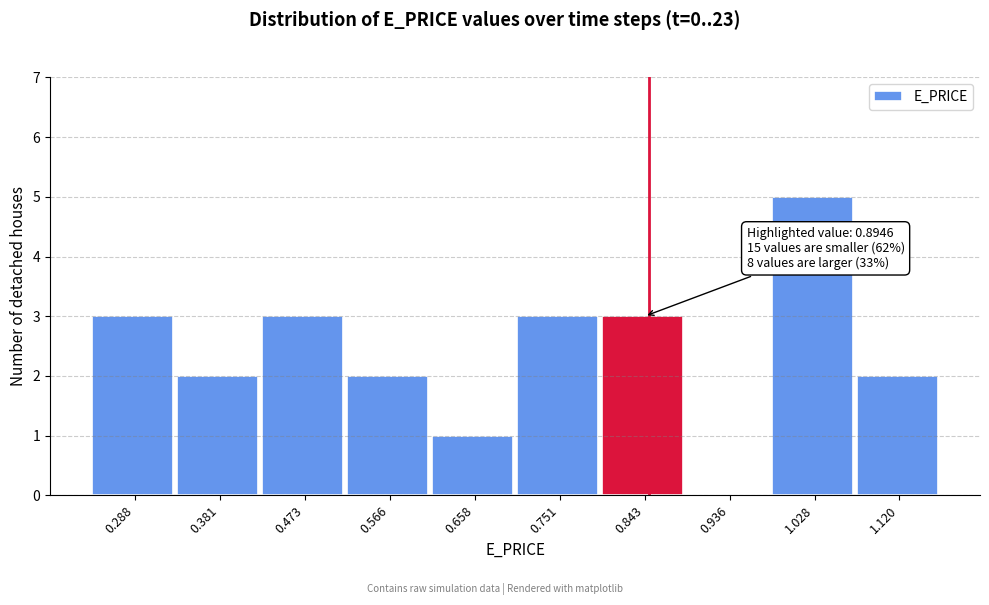

Reading left to right, extract all data points from this chart.

0.288=3	0.381=2	0.473=3	0.566=2	0.658=1	0.751=3	0.843=3	0.936=0	1.028=5	1.120=2